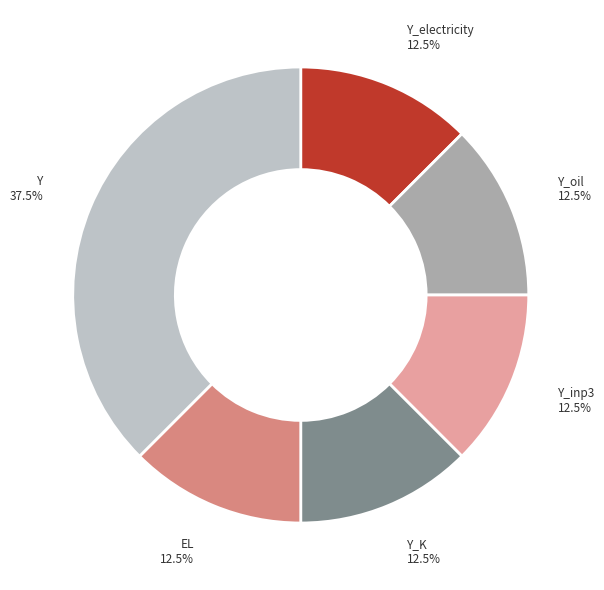

How many slices are in this pie chart?

6